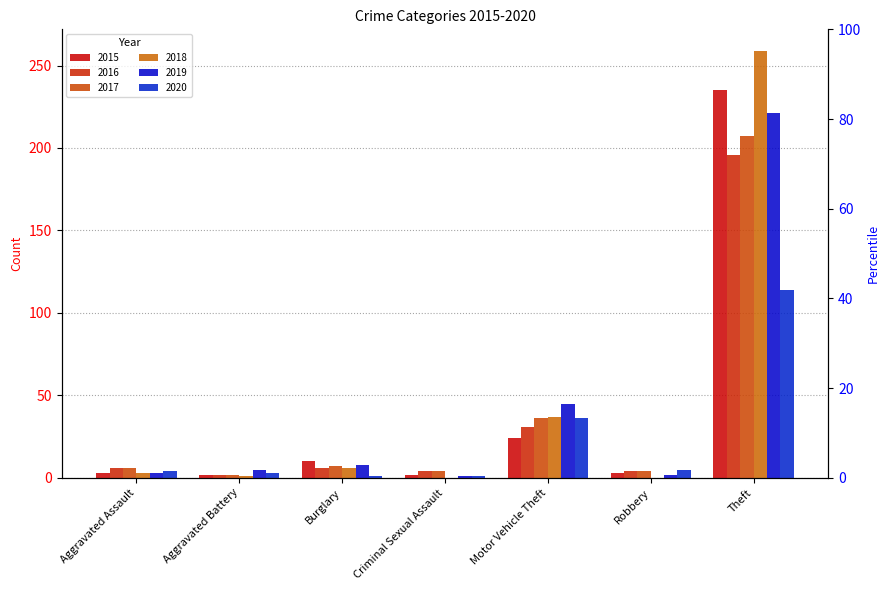

Reading left to right, what are all the values shown in this chart?

2015: Aggravated Assault=3	Aggravated Battery=2	Burglary=10	Criminal Sexual Assault=2	Motor Vehicle Theft=24	Robbery=3	Theft=235
2016: Aggravated Assault=6	Aggravated Battery=2	Burglary=6	Criminal Sexual Assault=4	Motor Vehicle Theft=31	Robbery=4	Theft=196
2017: Aggravated Assault=6	Aggravated Battery=2	Burglary=7	Criminal Sexual Assault=4	Motor Vehicle Theft=36	Robbery=4	Theft=207
2018: Aggravated Assault=3	Aggravated Battery=1	Burglary=6	Criminal Sexual Assault=0	Motor Vehicle Theft=37	Robbery=0	Theft=259
2019: Aggravated Assault=3	Aggravated Battery=5	Burglary=8	Criminal Sexual Assault=1	Motor Vehicle Theft=45	Robbery=2	Theft=221
2020: Aggravated Assault=4	Aggravated Battery=3	Burglary=1	Criminal Sexual Assault=1	Motor Vehicle Theft=36	Robbery=5	Theft=114